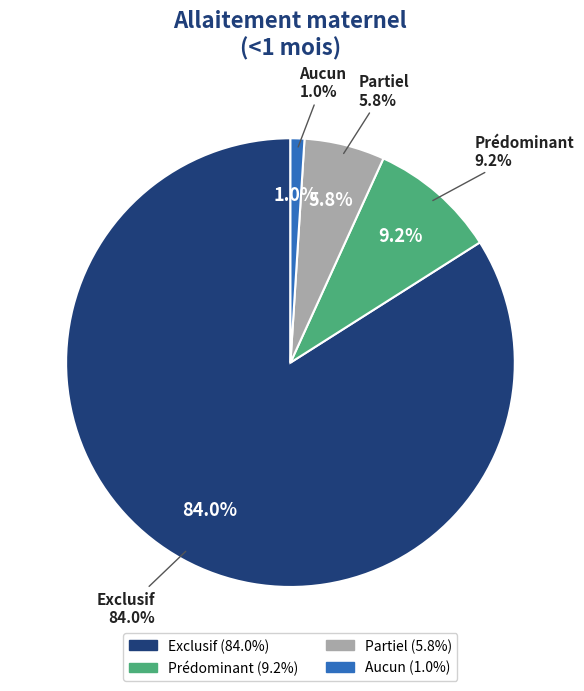

What is the smallest slice in the pie chart?

Aucun